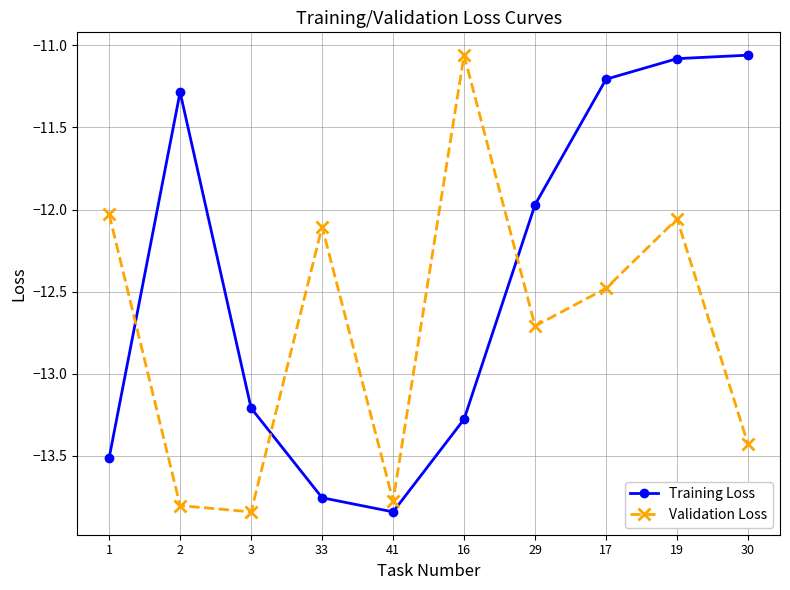

Between which two adjacent categories do Training Loss and Validation Loss first intersect?

1 and 2